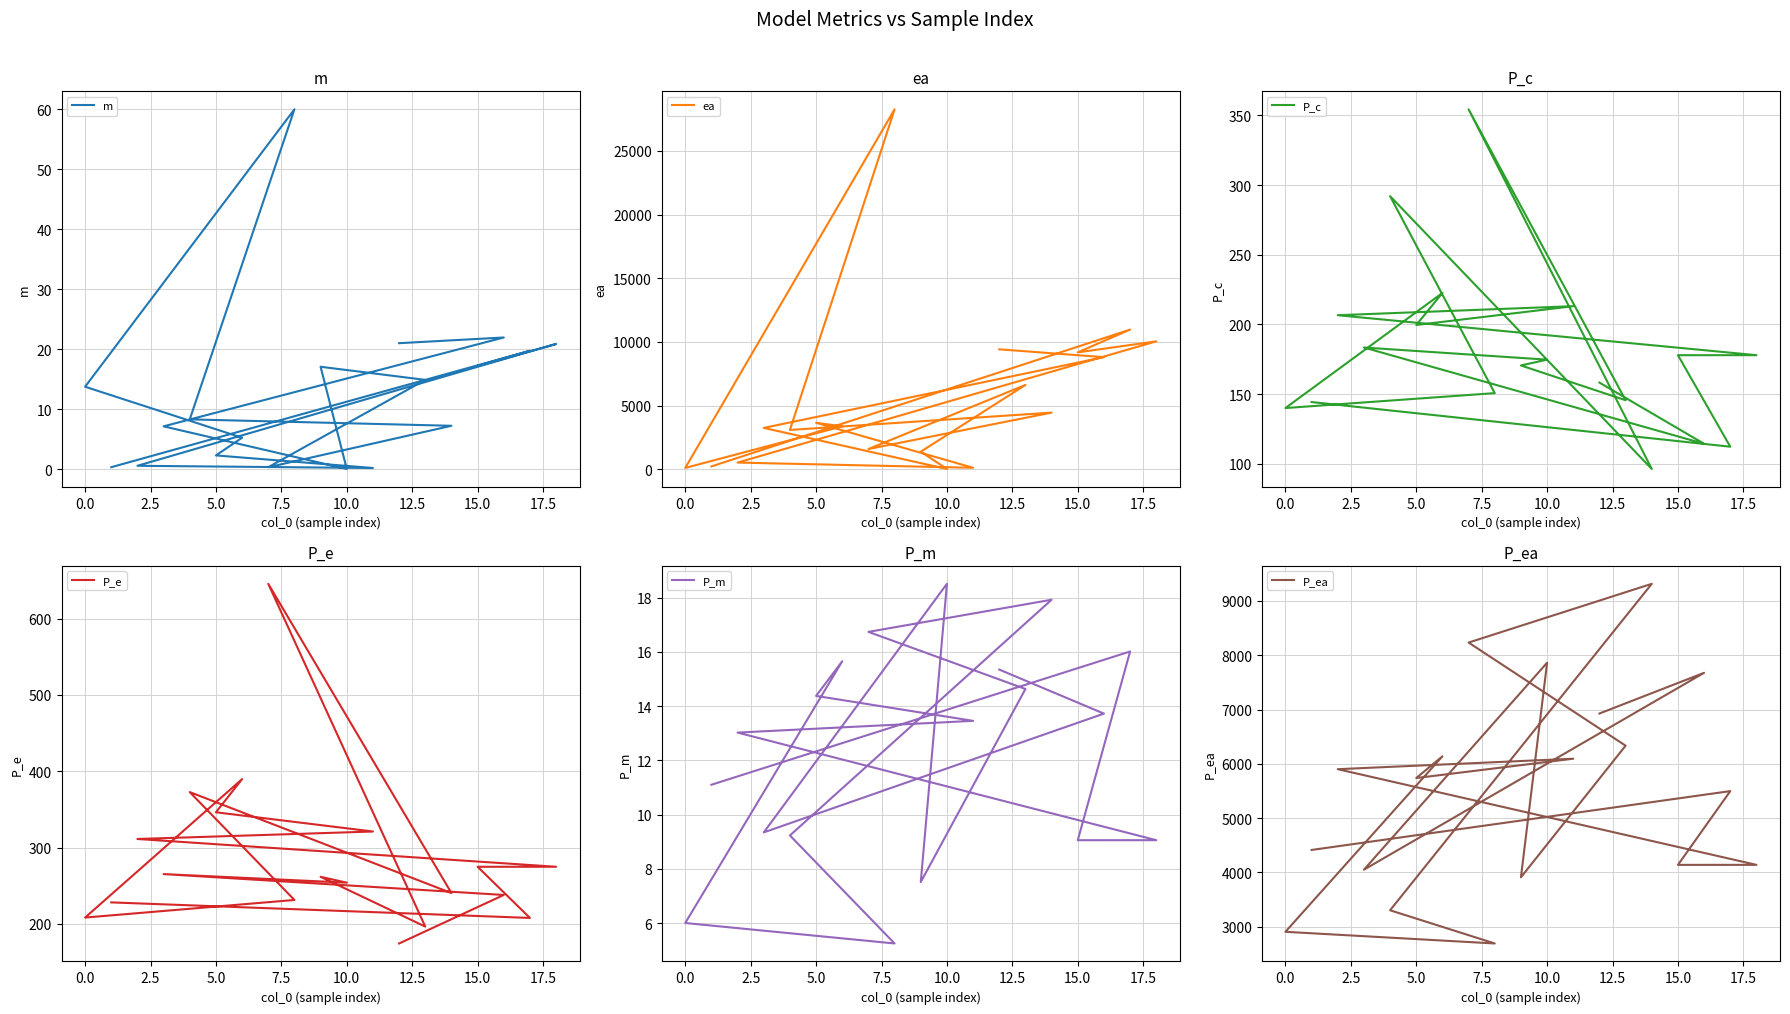

Between −2.5 and 17.5, which is larger?

17.5